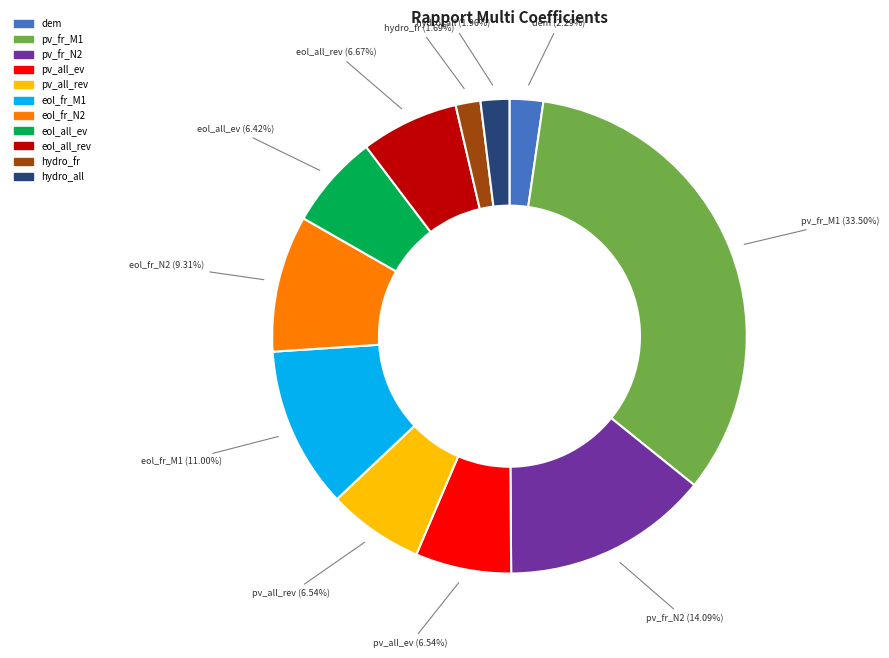

Is there a majority slice in this chart?

No